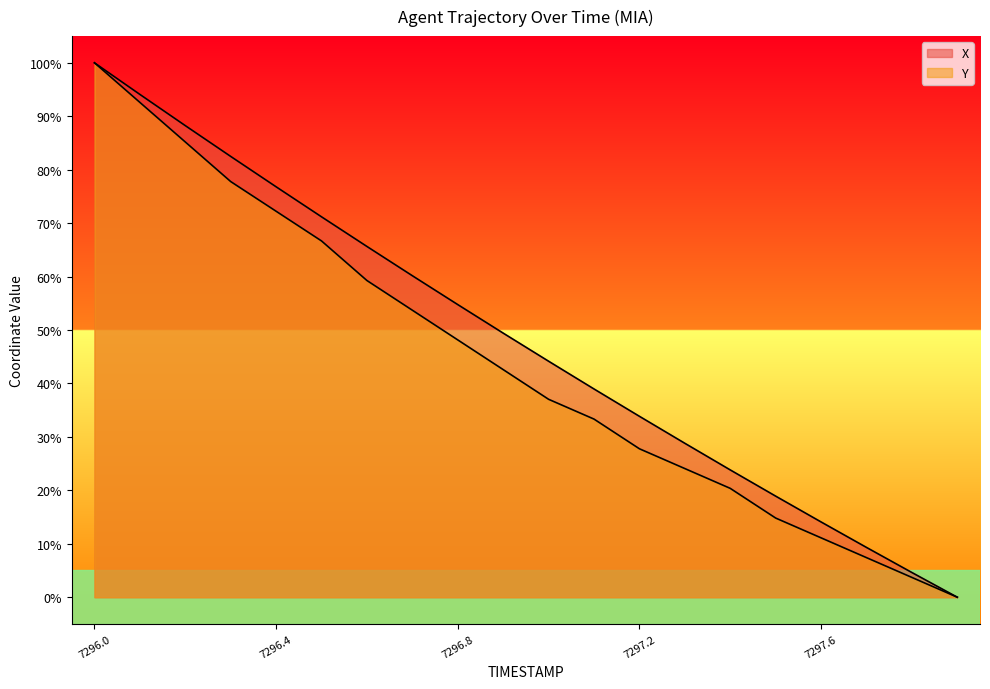

At how many categories does at least one series exceed 35?

12